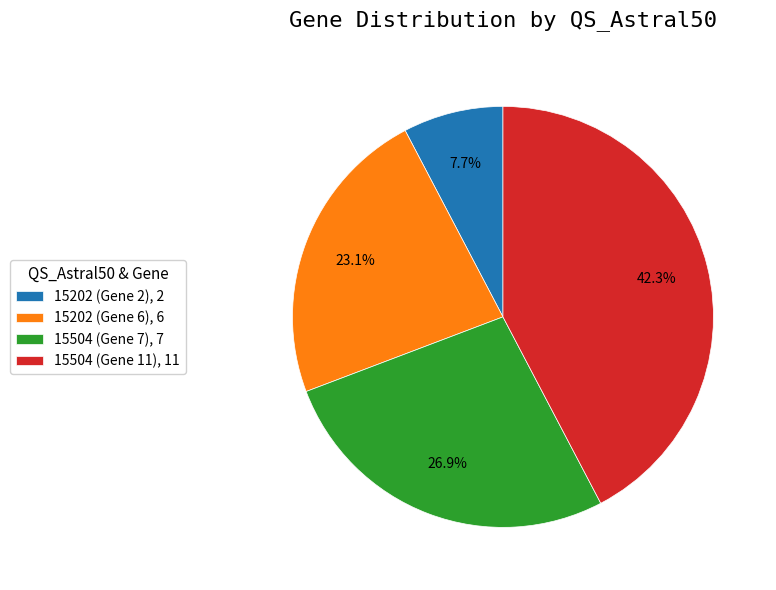

Which category has the biggest portion of the pie?

15504 (Gene 11)